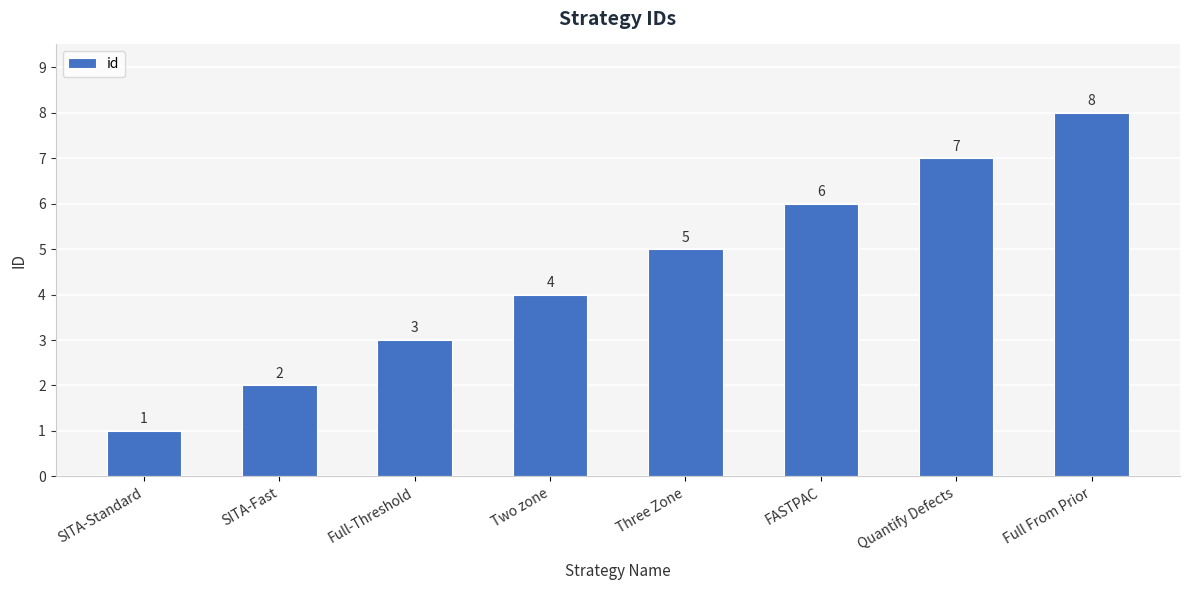

Count the number of data series in this chart.

1